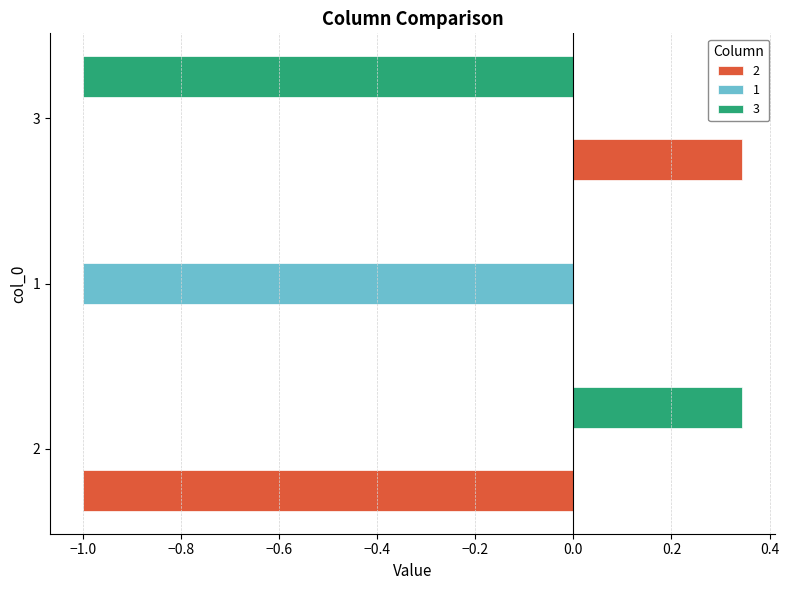

Is the value of 3 at 2 greater than the value of 1 at 2?

Yes